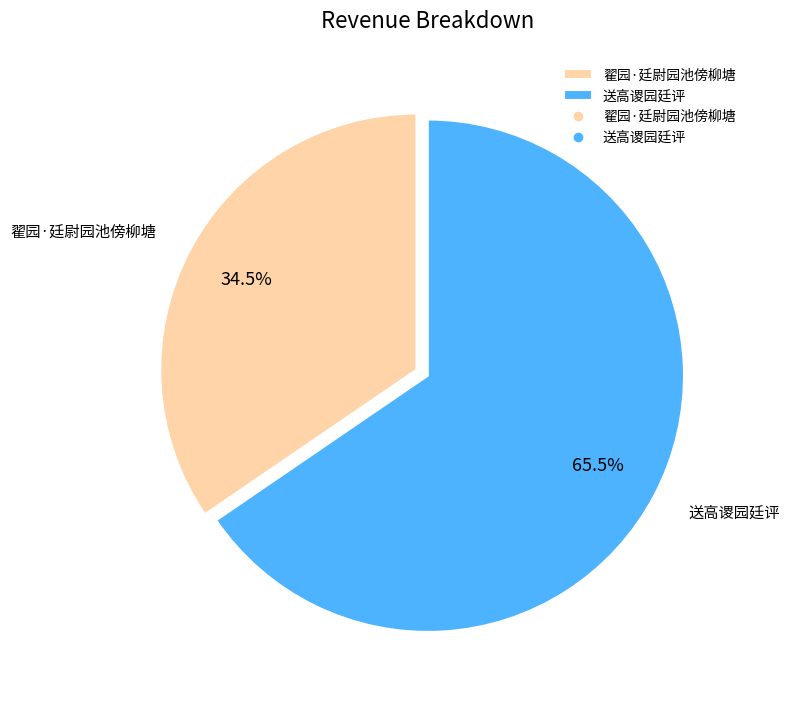

To the nearest percent, what is the difference between the 送高谡园廷评 and 翟园·廷尉园池傍柳塘 slice percentages?

31%